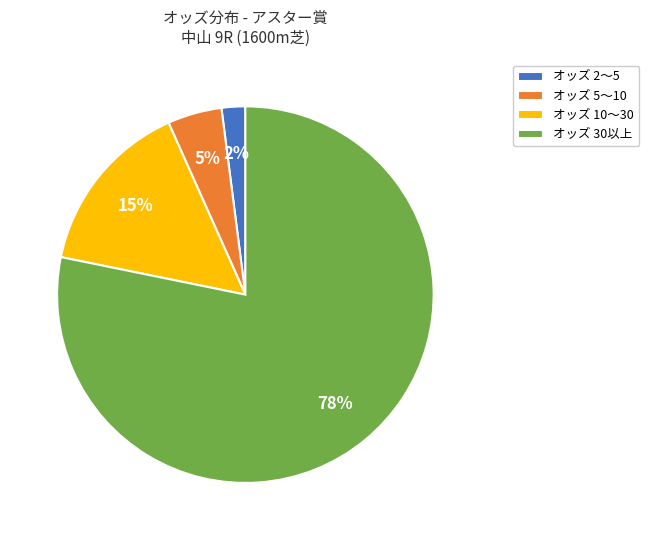

Which has a higher value, オッズ 30以上 or オッズ 5〜10?

オッズ 30以上